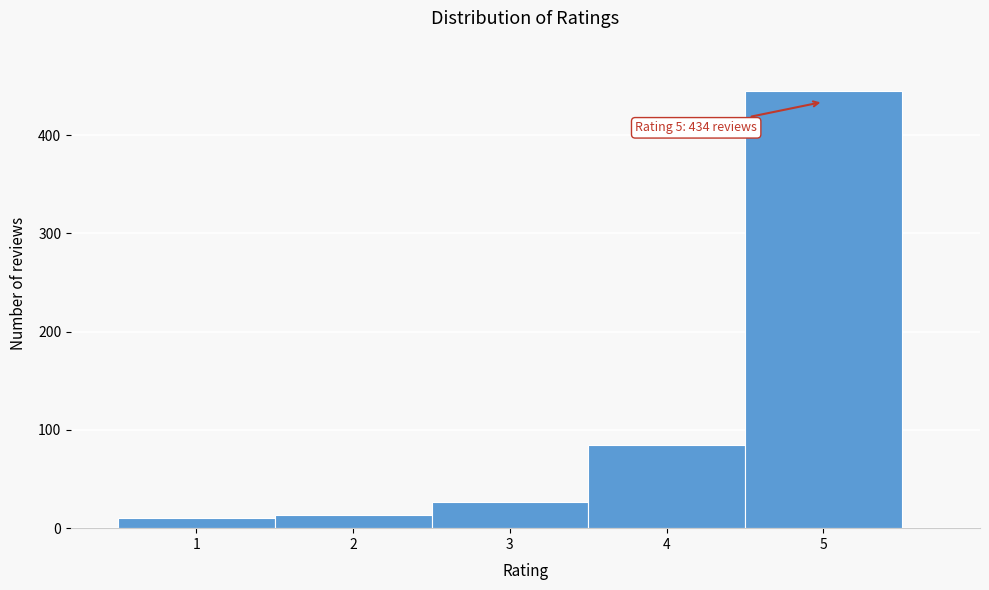

Which range on the x-axis has the tallest bar?

4.5 to 5.5